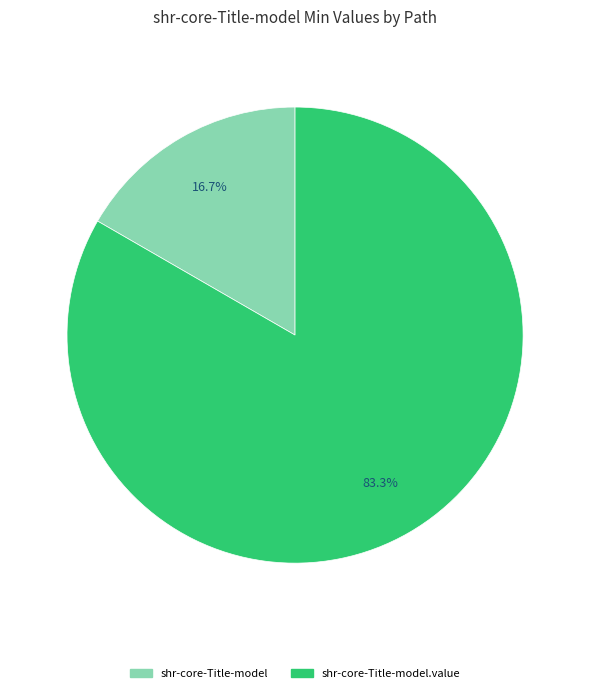

Is there a majority slice in this chart?

Yes